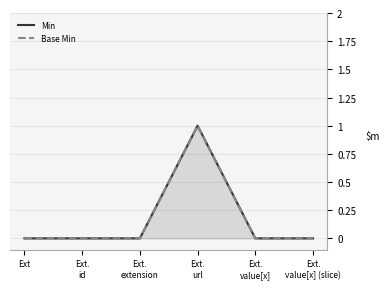

Does the chart have visible grid lines?

Yes